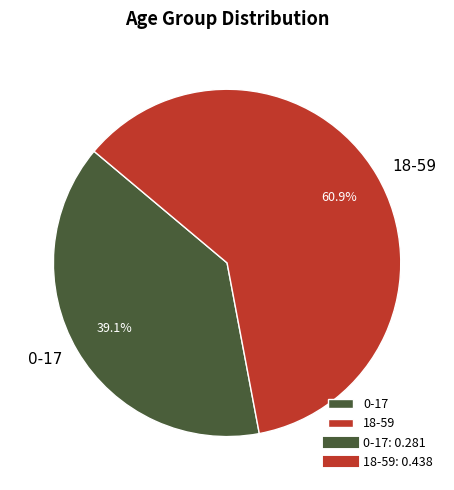

The 0-17 slice represents 31% of the pie. True or false?

False